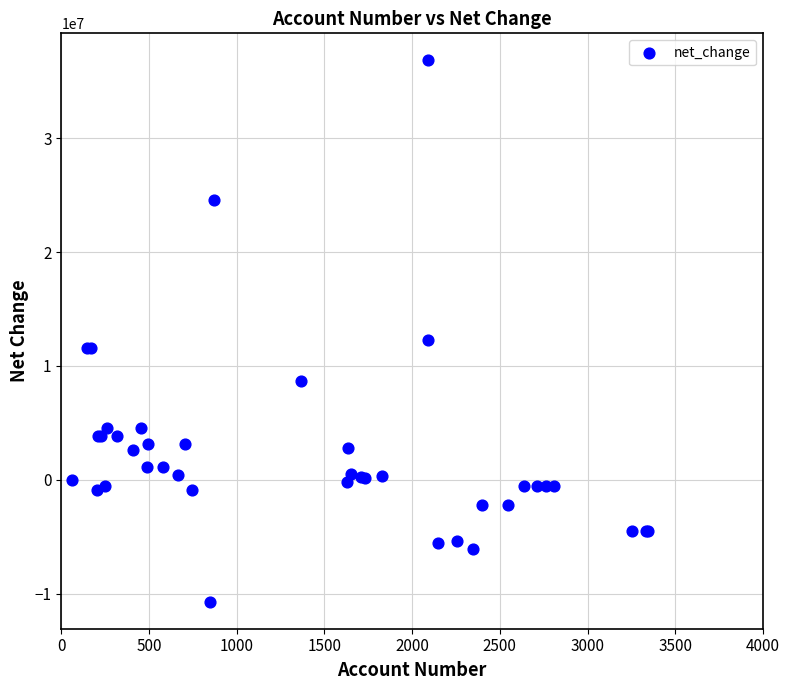

What Y value in the scatter plot is closest to 13062975?

12273096